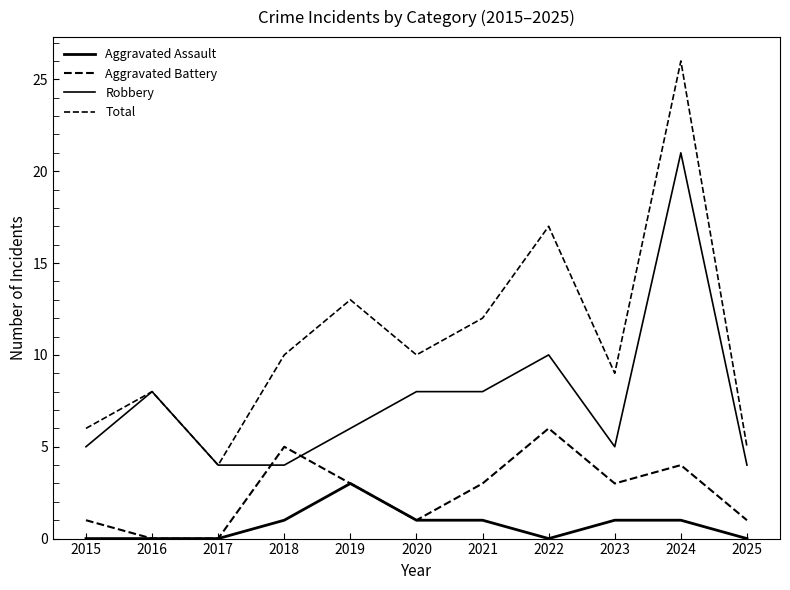

How many distinct data groups are displayed?

4